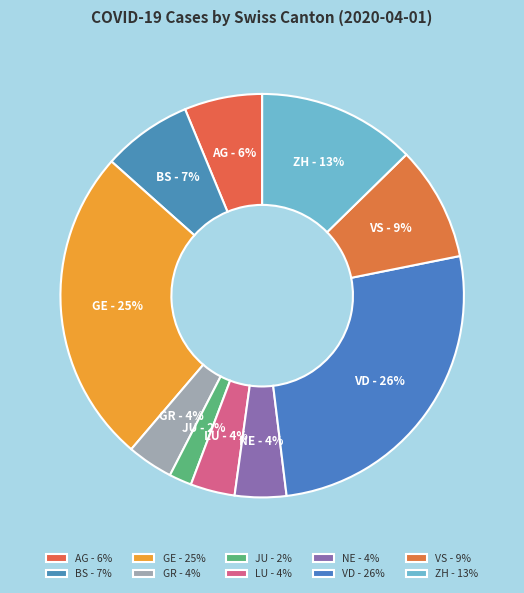

What percentage is the GR slice, to the nearest percent?

4%